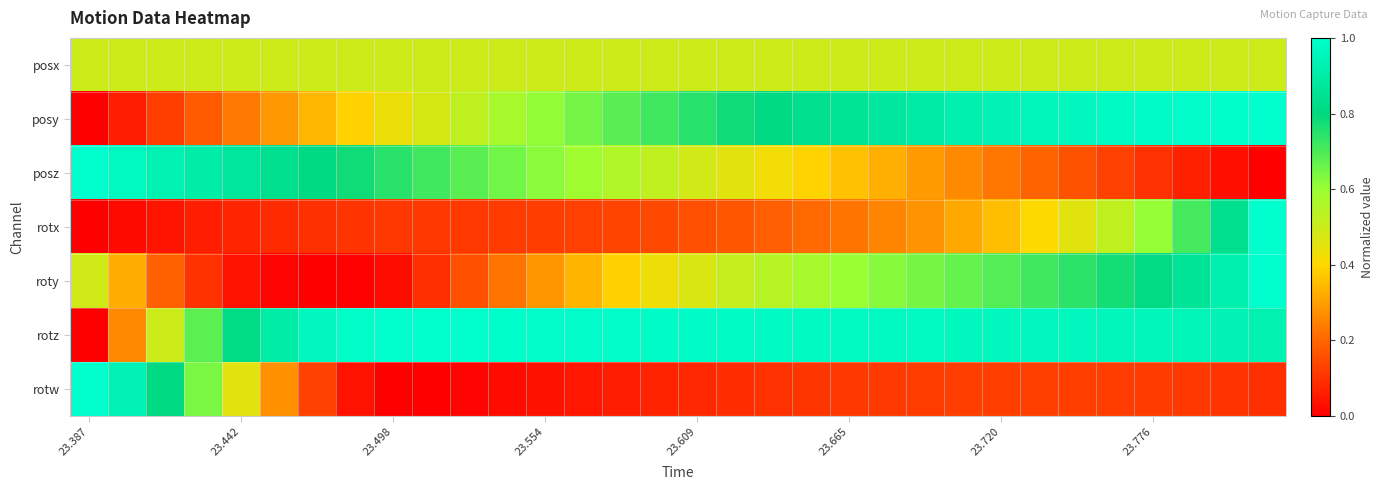

Which series has the widest spread of values?

posy